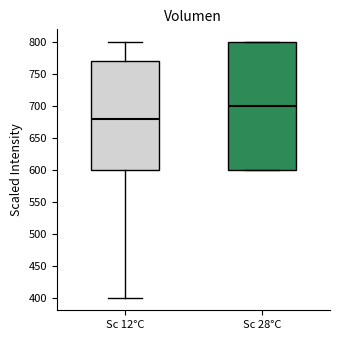

Which box's median line is the highest?

Sc 28°C